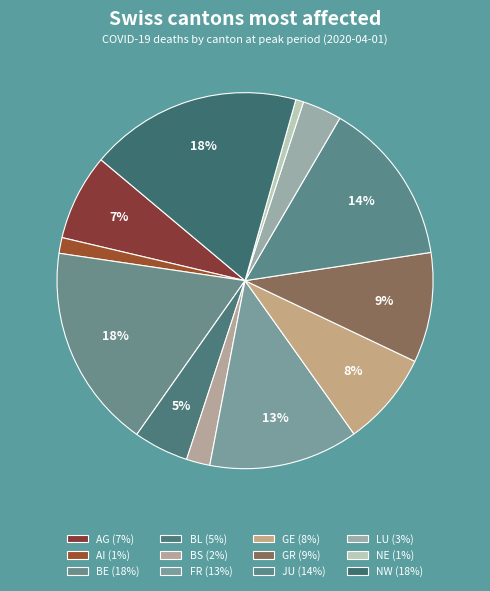

How much of the chart is everything except AI?

98.6%